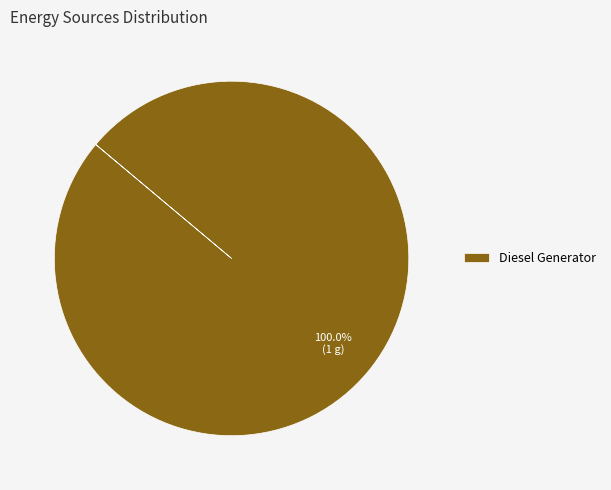

Is there any slice that represents more than half of the pie?

Yes